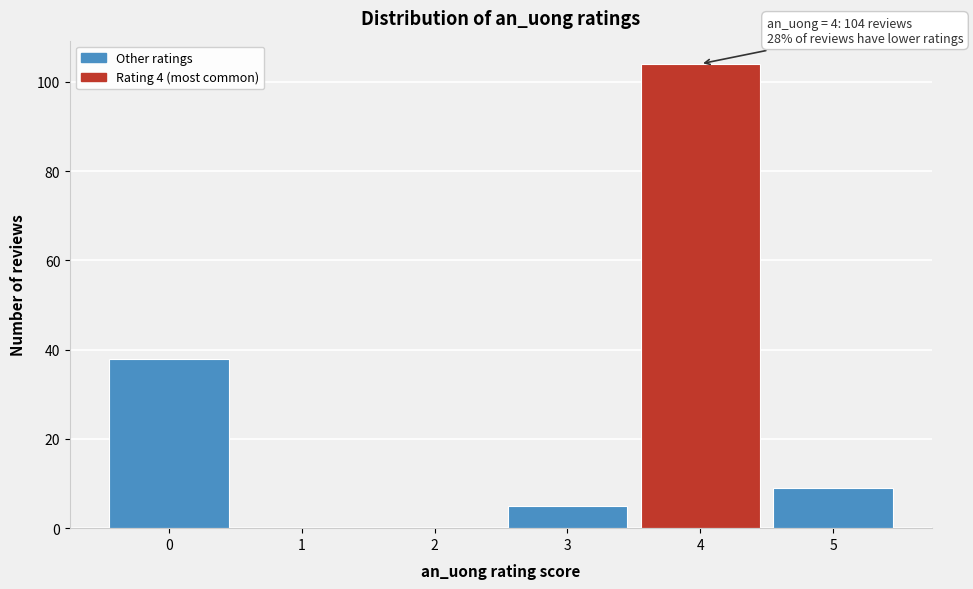

Which range on the x-axis has the tallest bar?

3.5 to 4.5